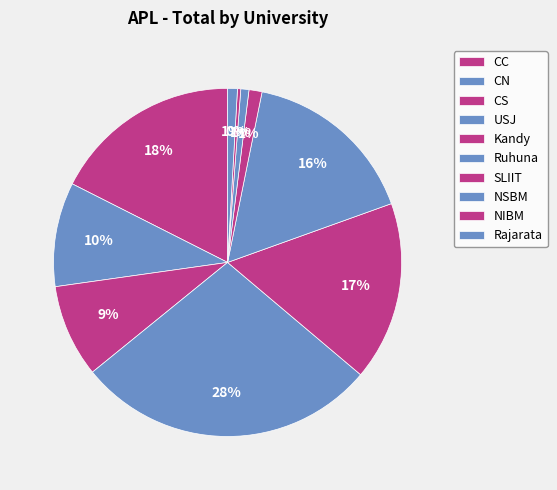

Count the number of slices in the pie.

10